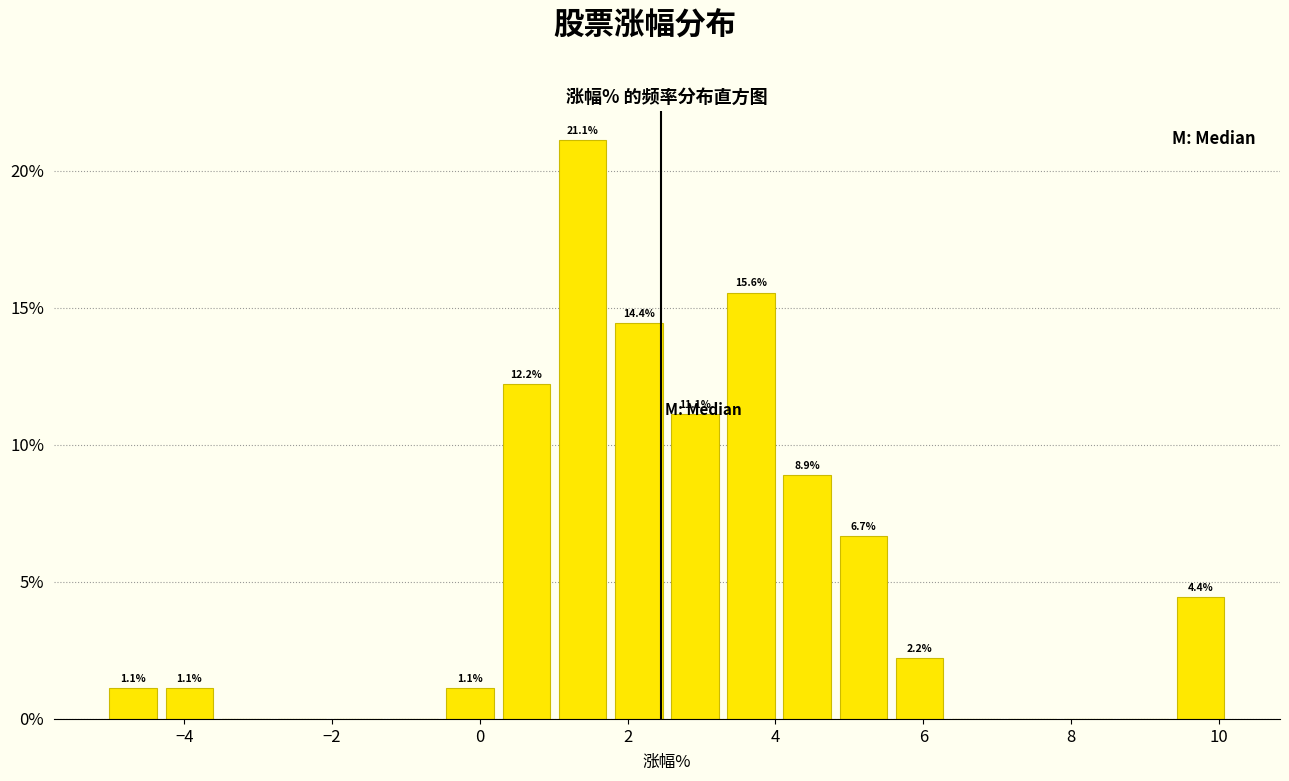

Read against the x-axis, roughly where is the centre of the tallest bar?

1.4